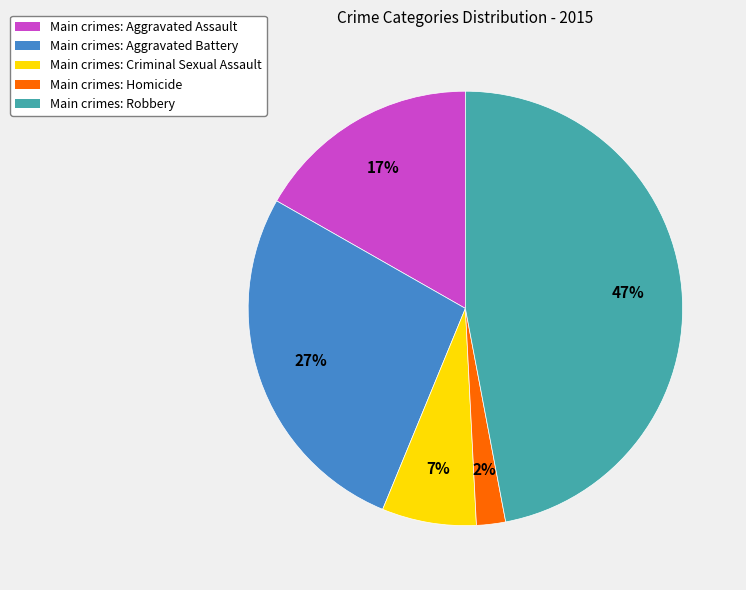

Is there a majority slice in this chart?

No